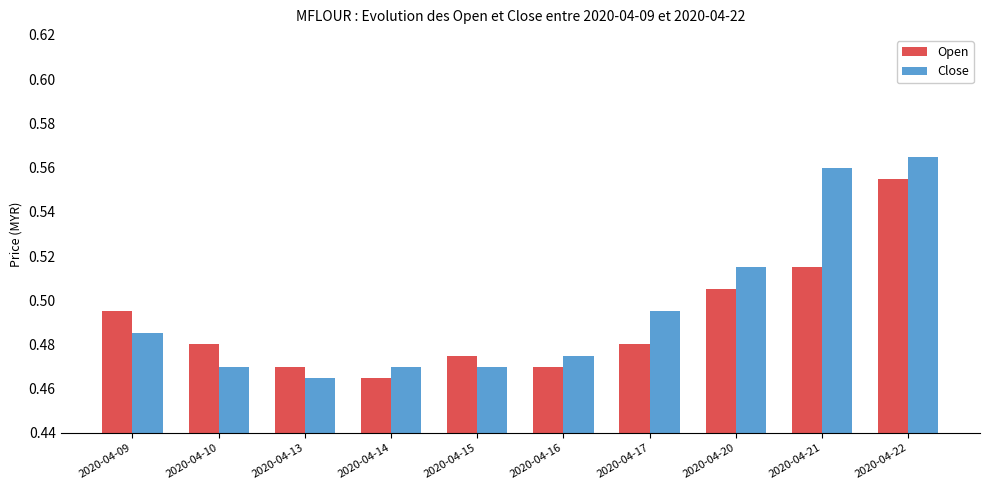

What is the sum of all Open values?

4.9